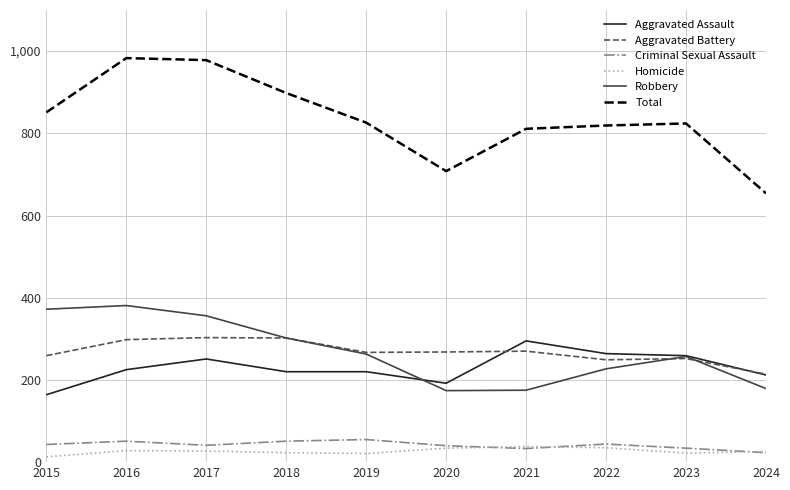

Which series has the widest spread of values?

Total